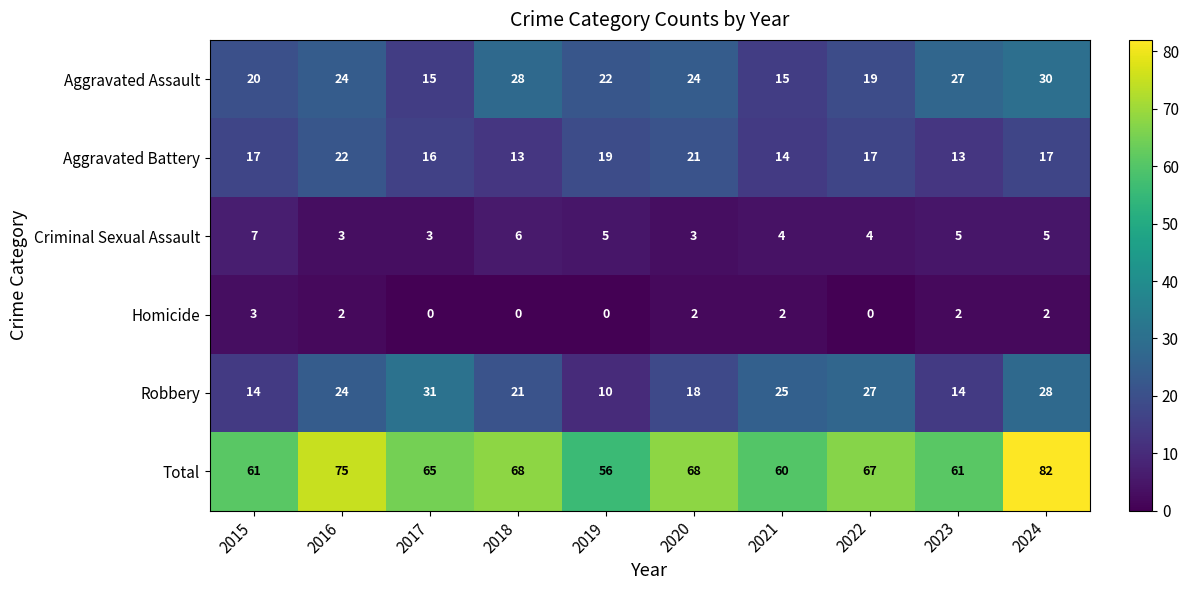

What is the total value across all series at 2020?

136